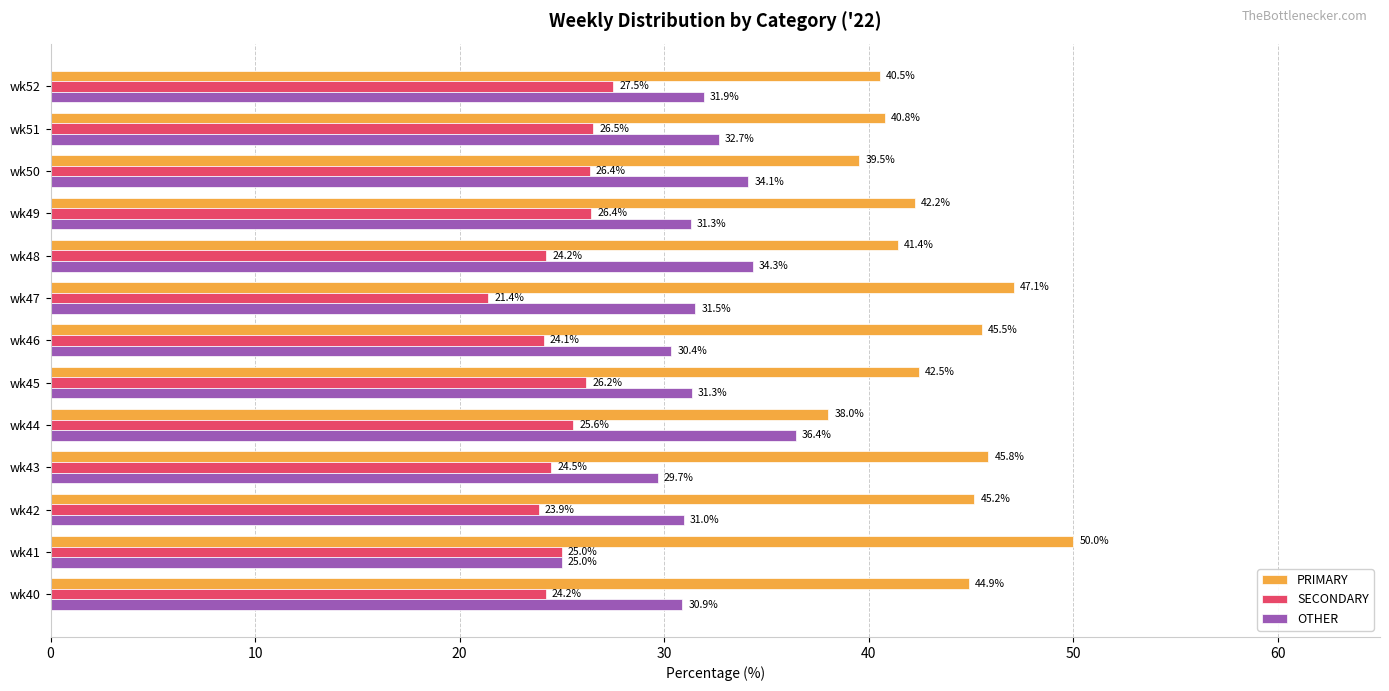

Rank the series by their average value, from lowest to highest.

SECONDARY, OTHER, PRIMARY